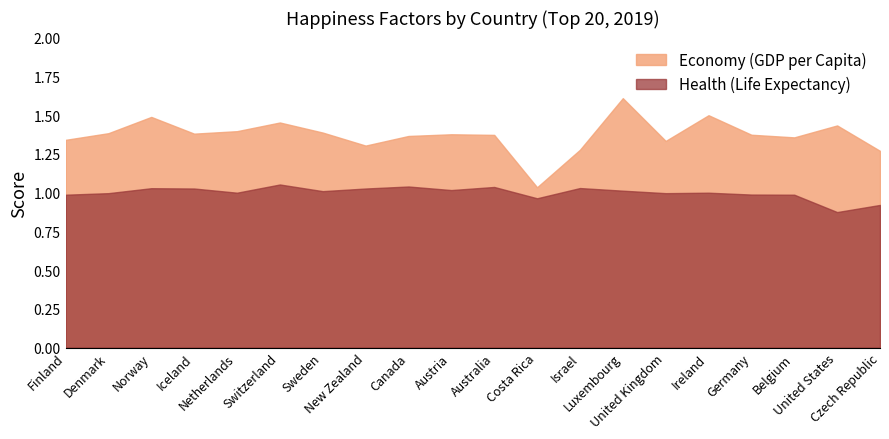

Reading right to left, what are all the values shown in this chart?

Economy (GDP per Capita): 1.3	1.4	1.4	1.4	1.5	1.3	1.6	1.3	1.0	1.4	1.4	1.4	1.3	1.4	1.5	1.4	1.4	1.5	1.4	1.3
Health (Life Expectancy): 0.9	0.9	1.0	1.0	1.0	1.0	1.0	1.0	1.0	1.0	1.0	1.0	1.0	1.0	1.1	1.0	1.0	1.0	1.0	1.0